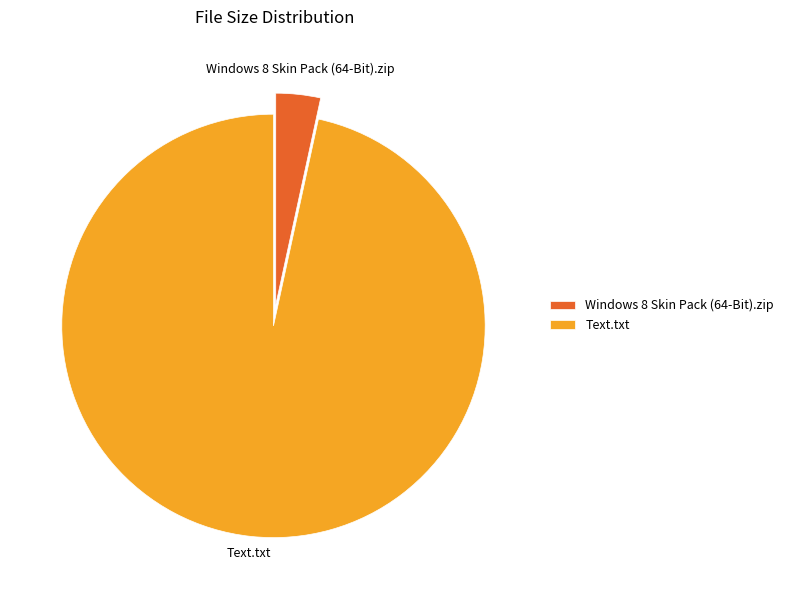

Is there any slice that represents more than half of the pie?

Yes